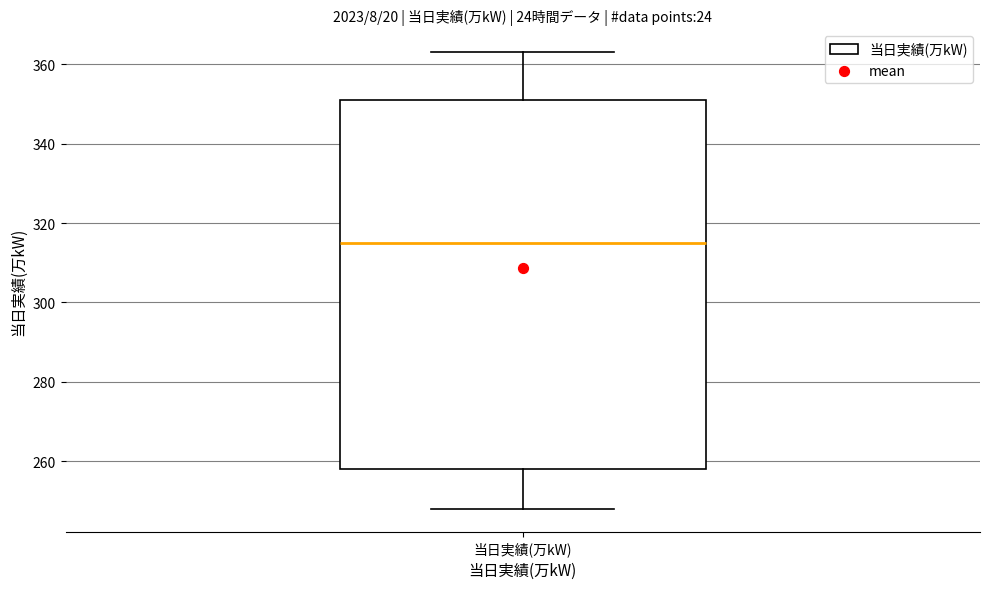

Transcribe this box plot: give where the median line is, the range the box spans, and where the two whiskers end, as read against the y-axis. The values are not printed on the chart, so give them approximately, as read against the axis.

median 316, box 258 to 352, whiskers 248 to 364